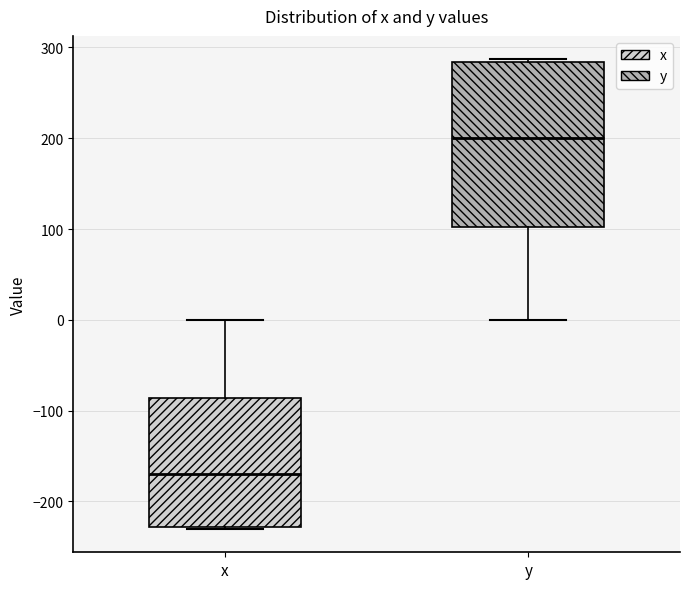

Which box is the tallest, from its lower edge to its upper edge?

y